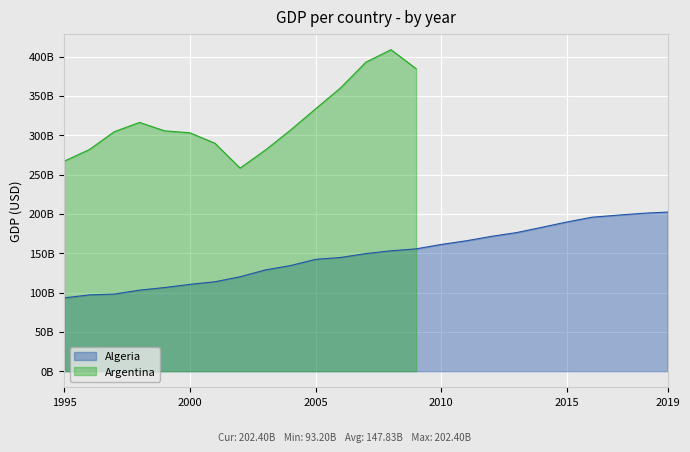

Which has a higher value, 2010 or 1999?

2010